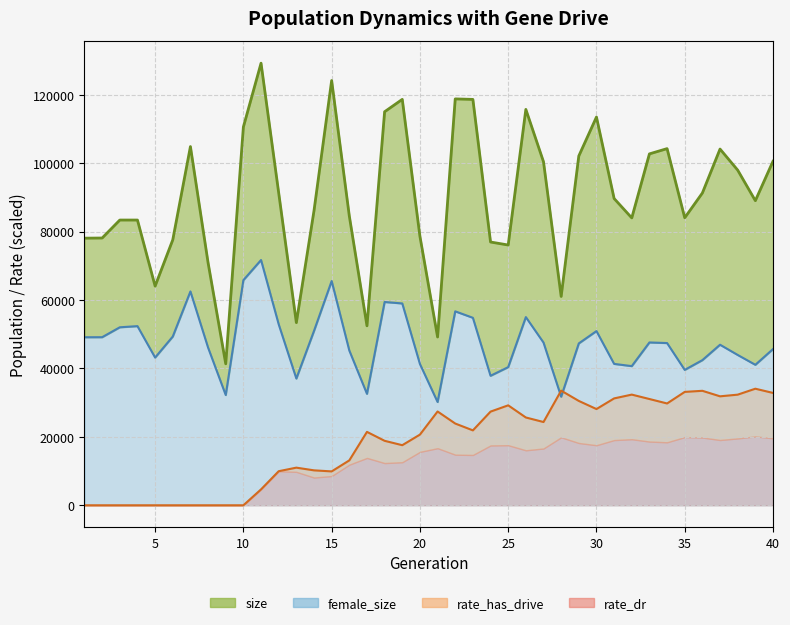

True or false: rate_dr and size intersect in this chart.

False